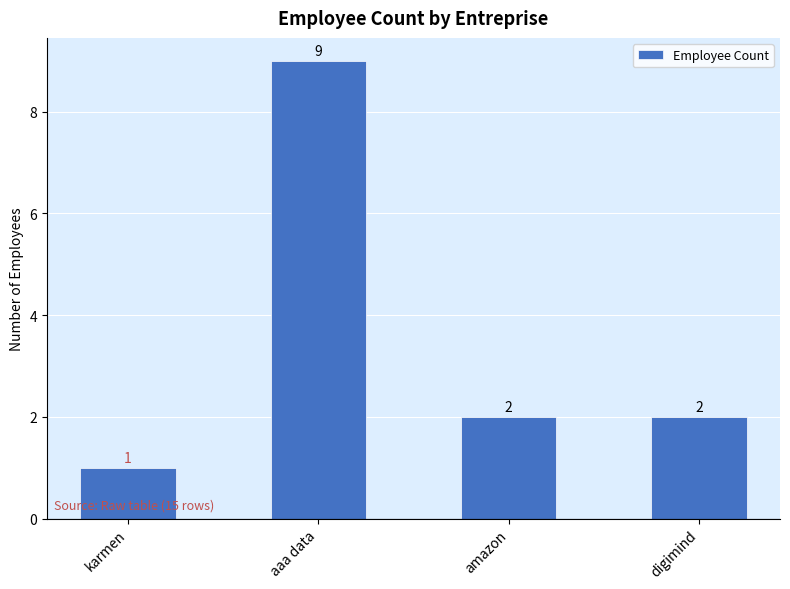

What is the greatest value displayed?

9